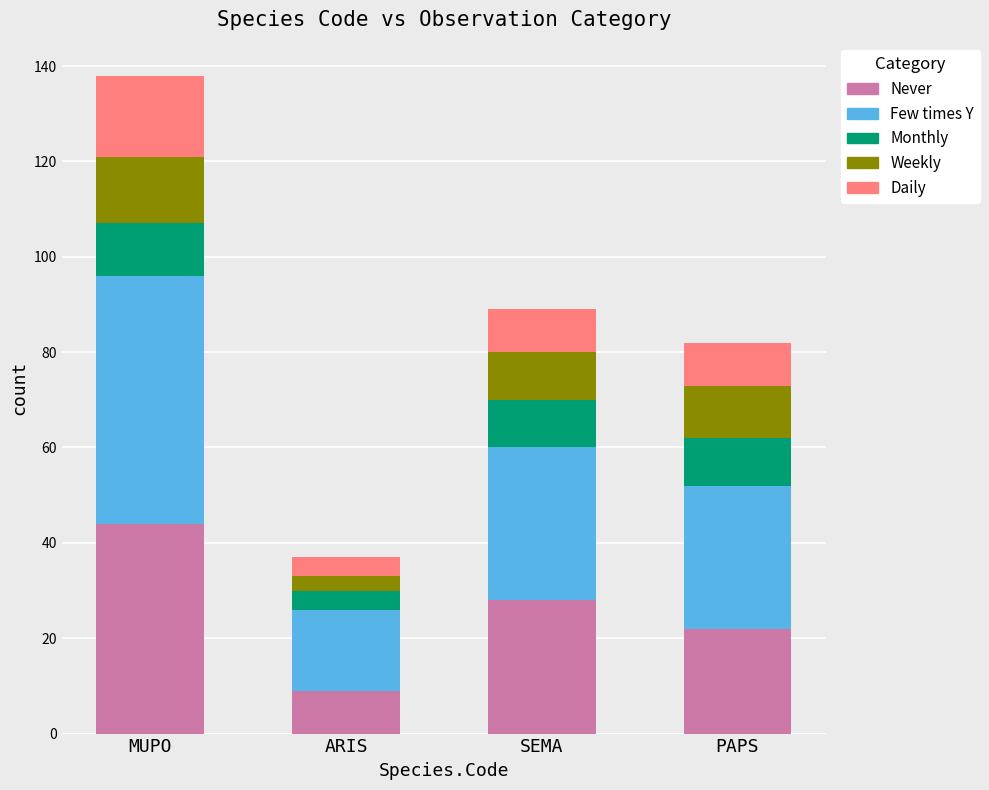

What is the minimum value for Never?

9